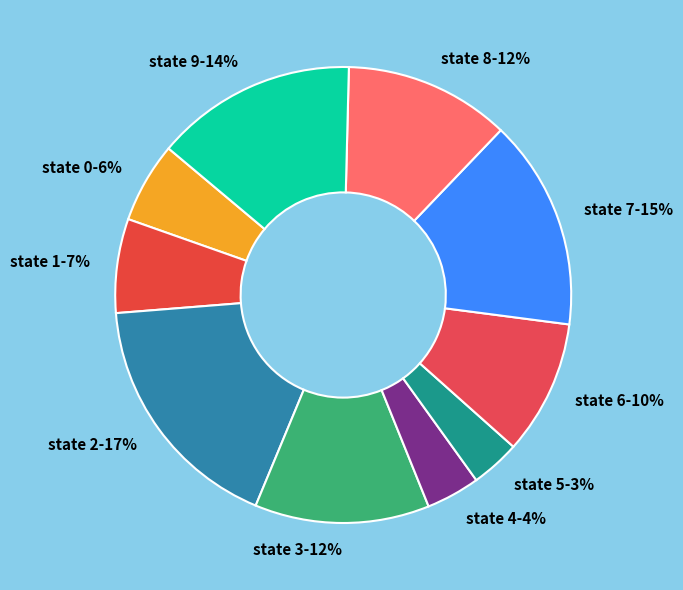

Count the number of slices in the pie.

10